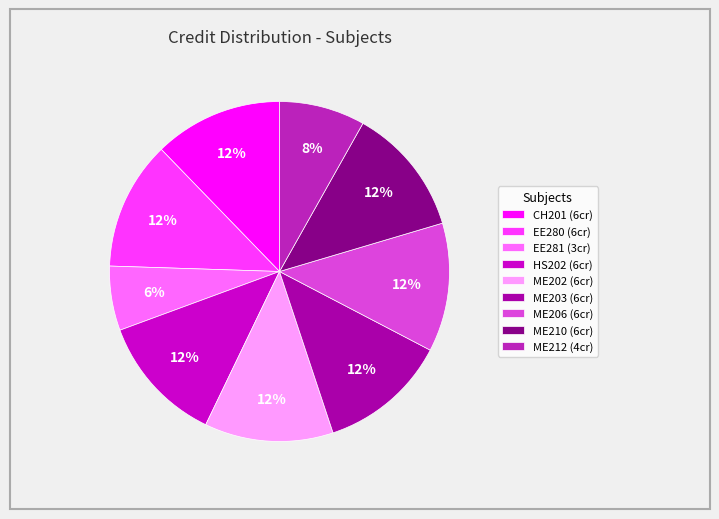

Is the sum of ME210 (6cr) and CH201 (6cr) greater than half?

No